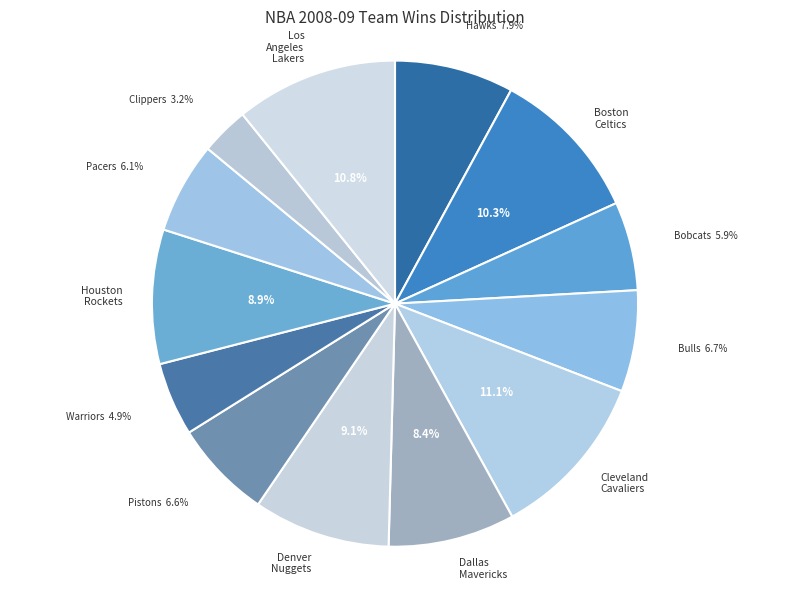

How many segments does this pie chart have?

13